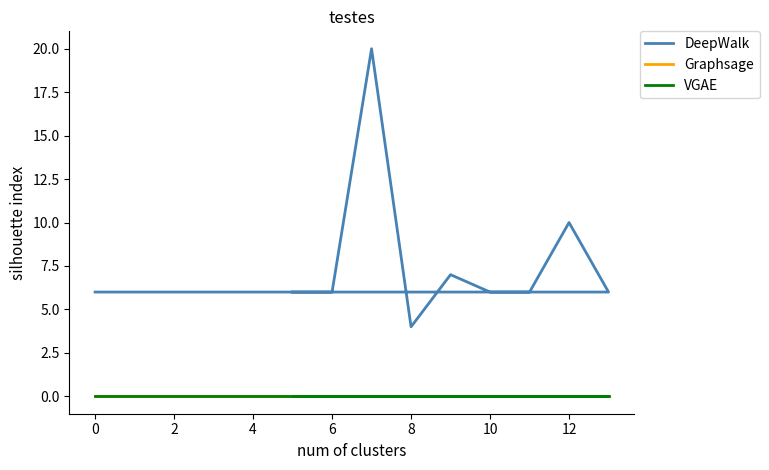

How many values in the DeepWalk series are below 6?

1